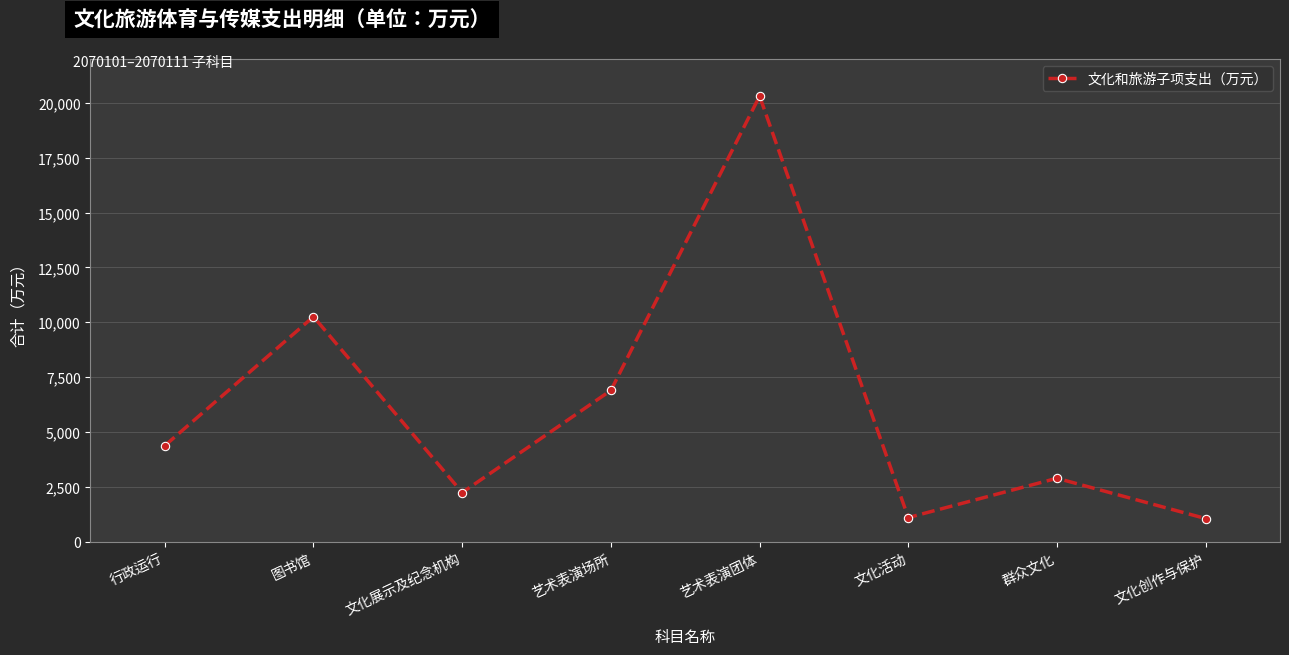

Where is the data nearest to the value 10682?

图书馆